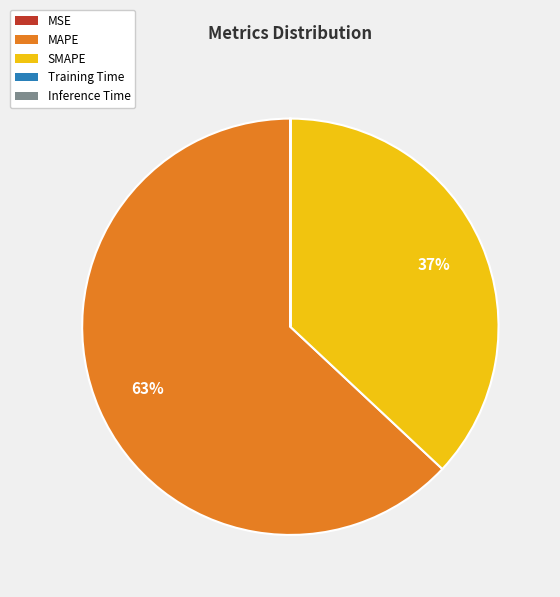

Which slice is the largest?

MAPE